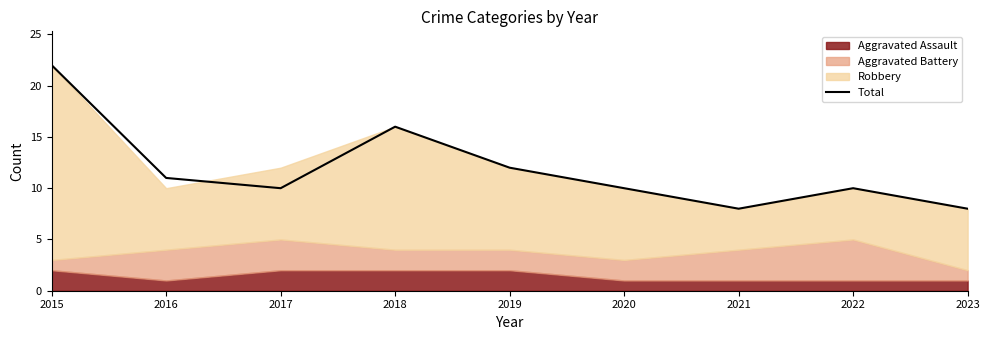

How many categories are shown in the chart?

9